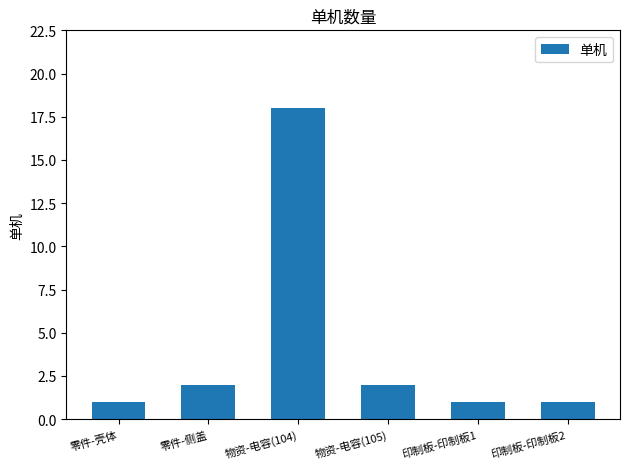

Is it true that the value at 物资-电容(104) is 18?

True